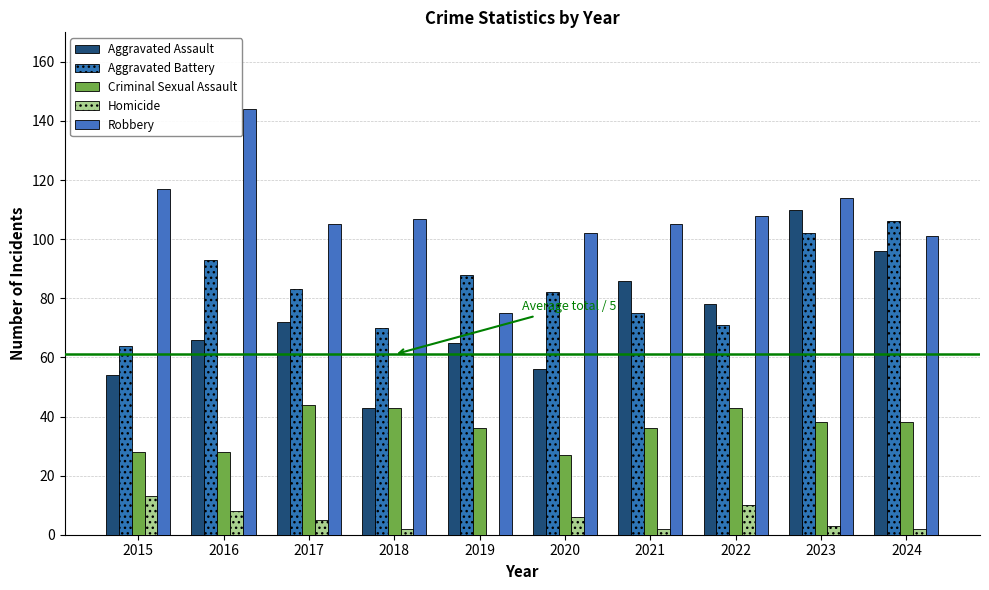

What is the value of the Criminal Sexual Assault bar at the 9th from the left?

38